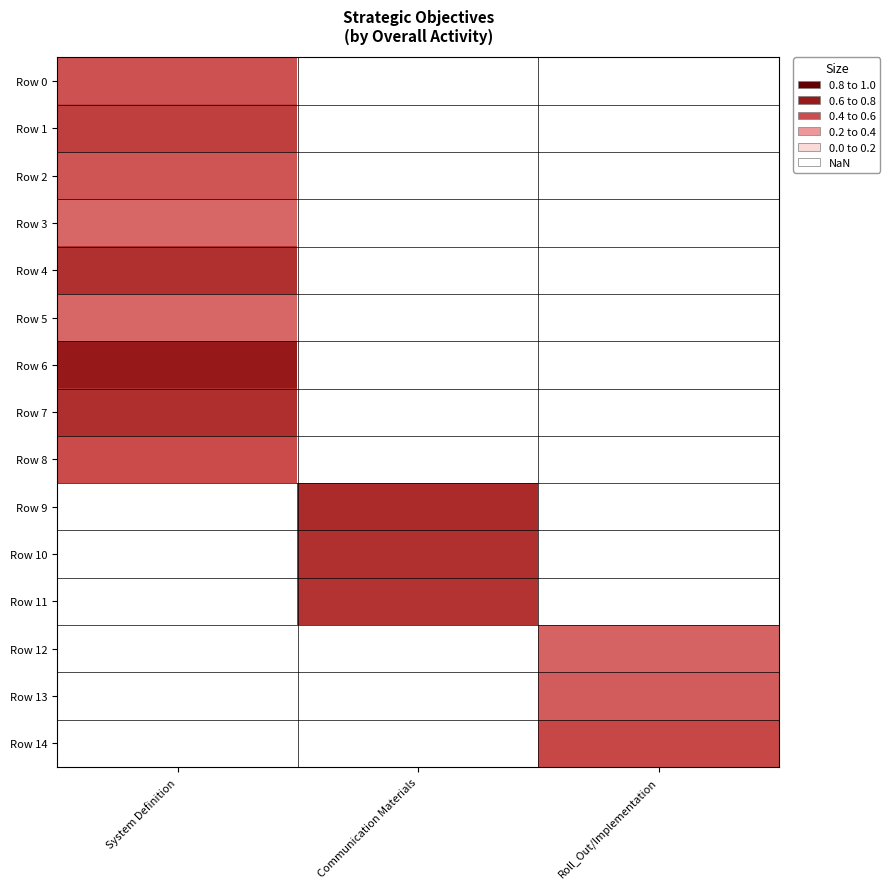

What is the highest value of the Row 8 series?

0.6